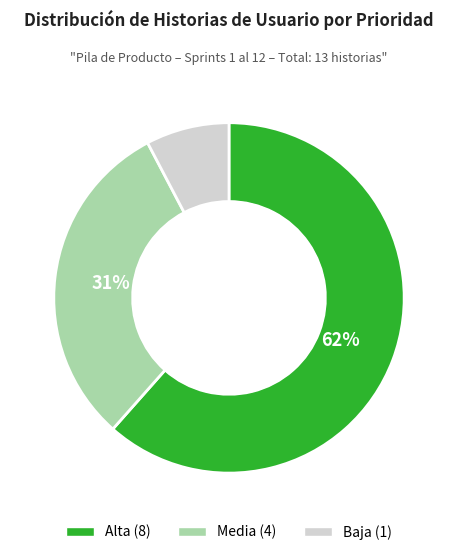

How many slices are in this pie chart?

3